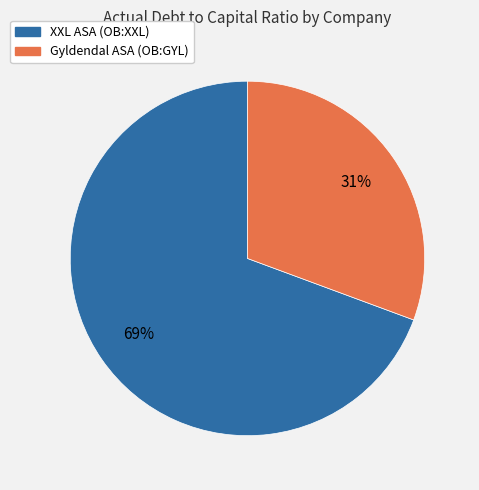

To the nearest percent, what is the average slice percentage?

50%